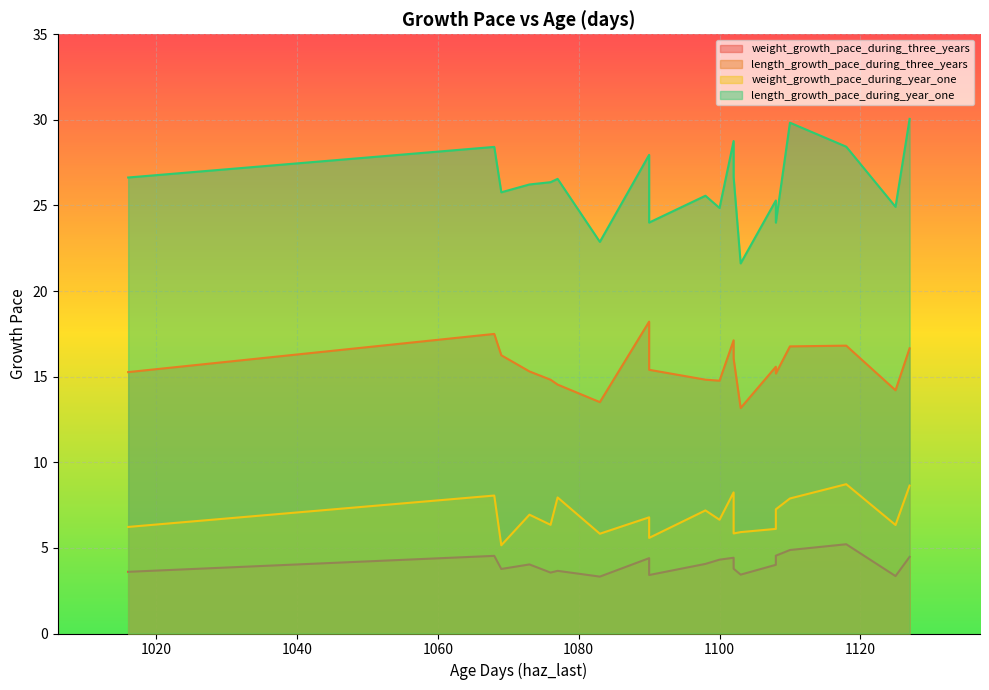

What is the label of the 1st point from the right?

1127